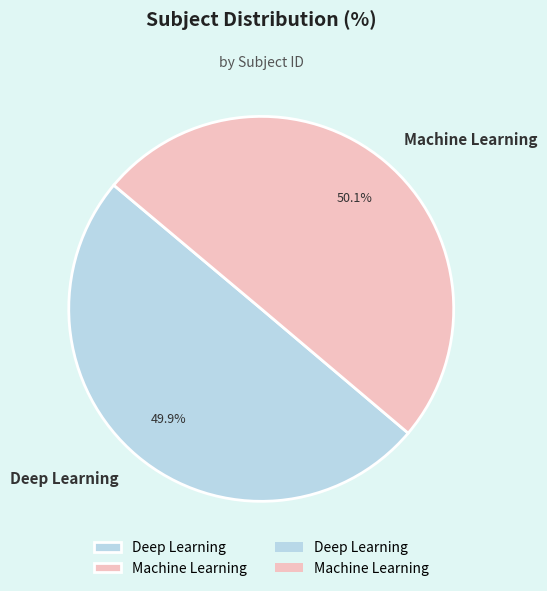

What percentage is NOT represented by Machine Learning?

49.9%